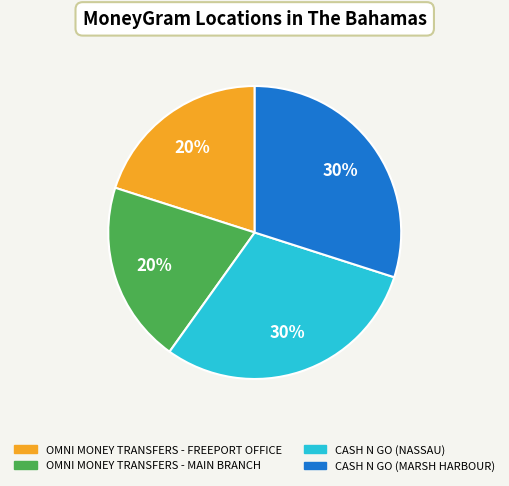

Is OMNI MONEY TRANSFERS - FREEPORT OFFICE the majority of the pie?

No